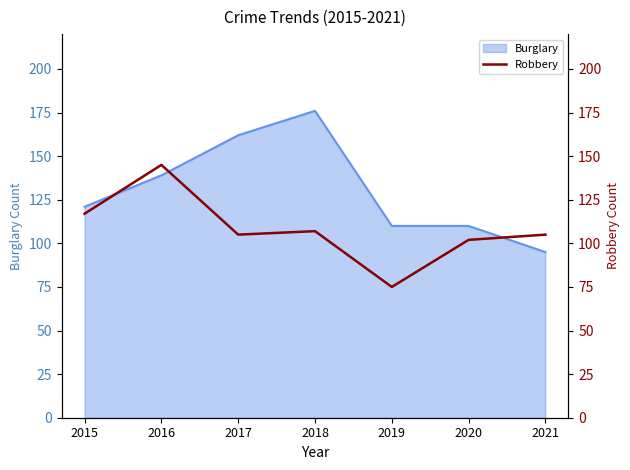

The Burglary series shows 88 at 2018. True or false?

False